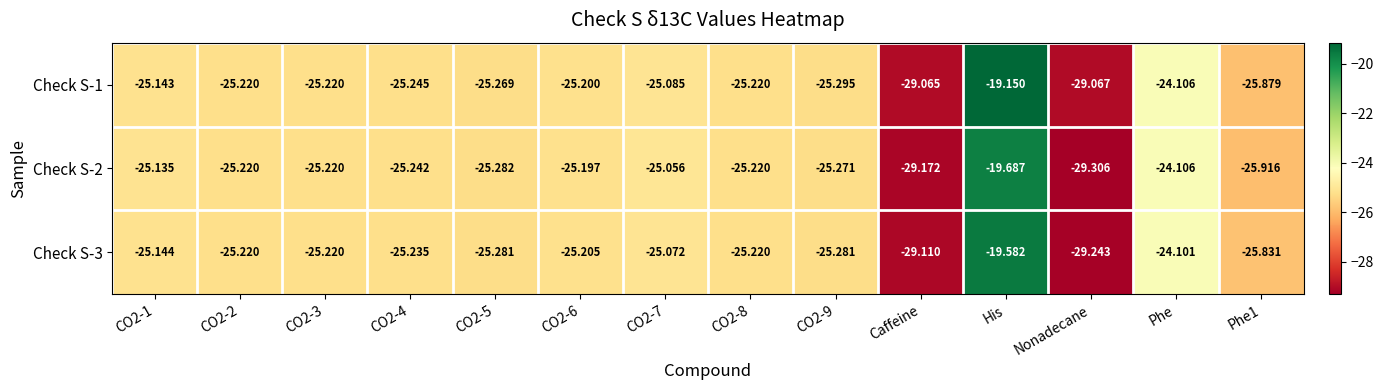

Count the number of data series in this chart.

3